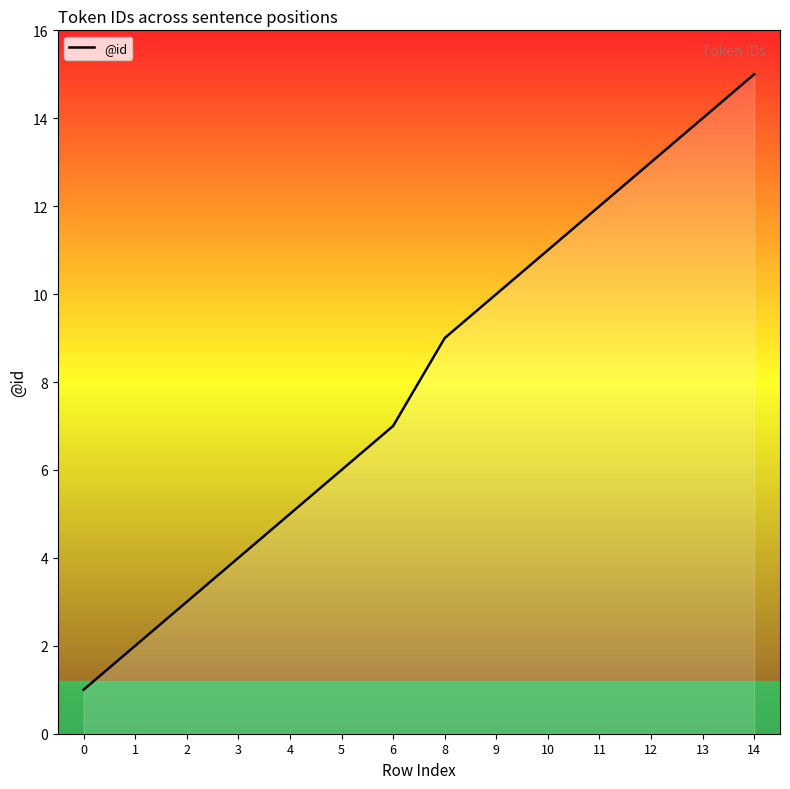

Rank the categories by value from lowest to highest.

0, 1, 2, 3, 4, 5, 6, 8, 9, 10, 11, 12, 13, 14